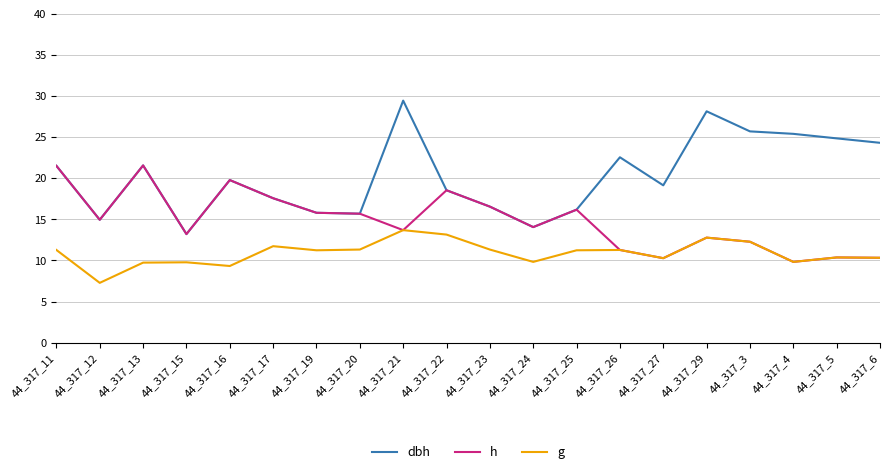

Rank the series by their average value, from highest to lowest.

dbh, h, g